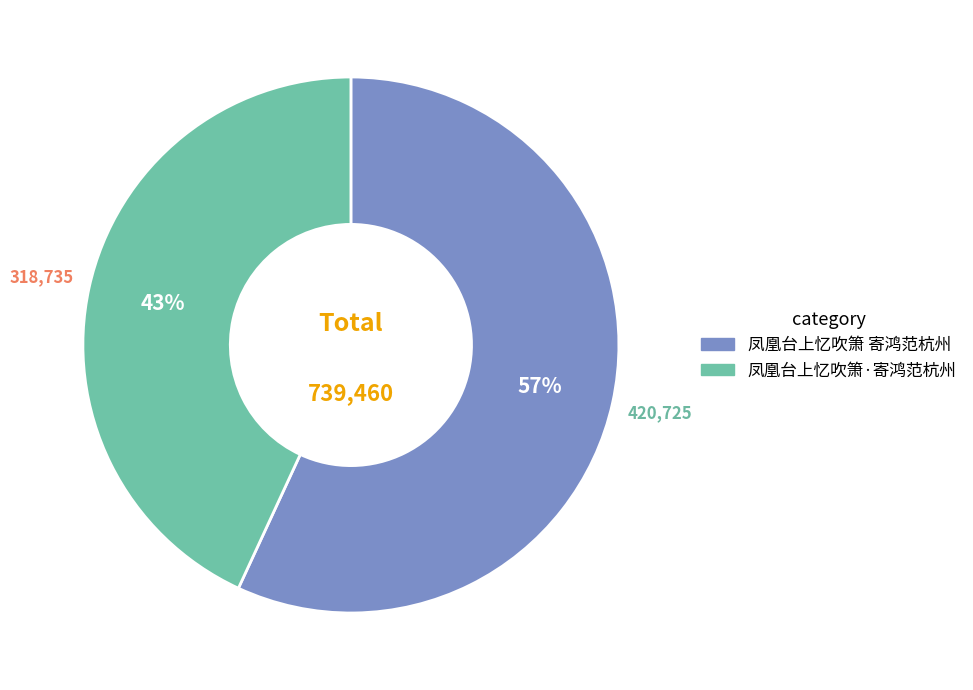

To the nearest percent, what portion does 凤凰台上忆吹箫 寄鸿范杭州 represent?

57%